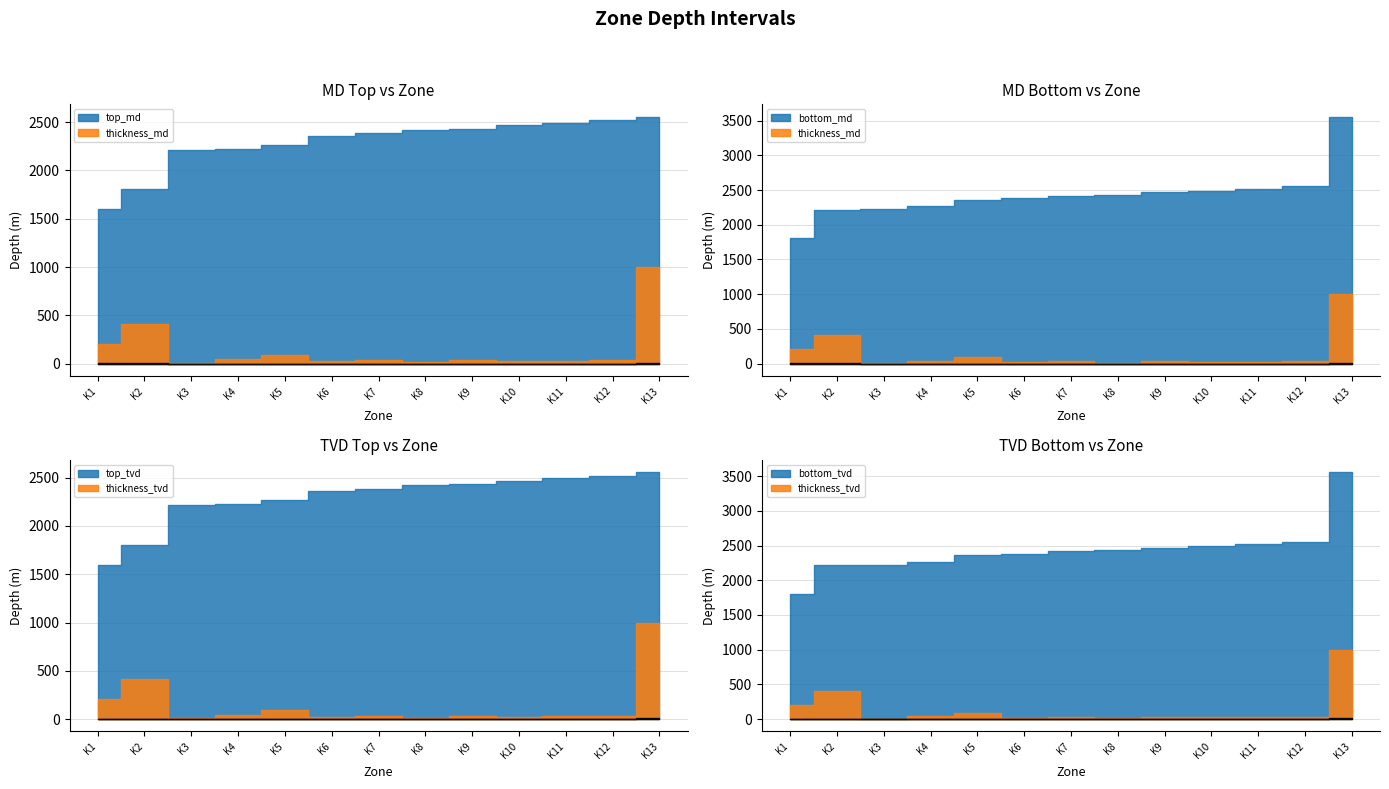

What is the difference between the top_md values at K10 and K9?

35.3